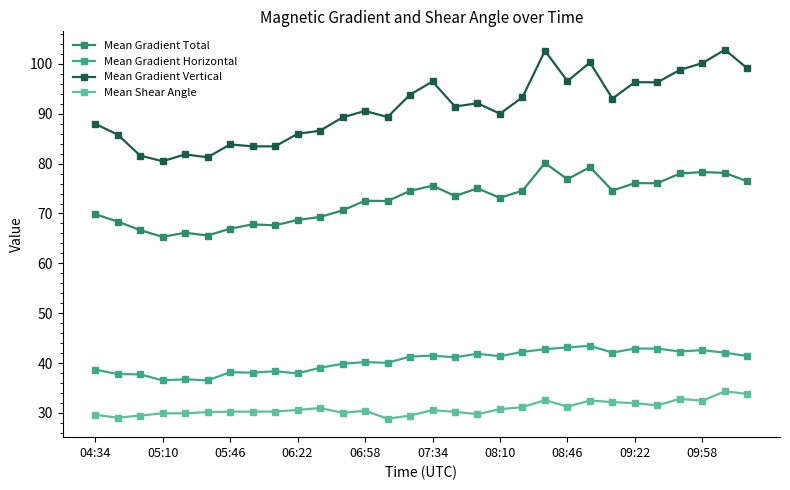

What is the value of the Mean Gradient Total point at the 13th from the left?

72.6